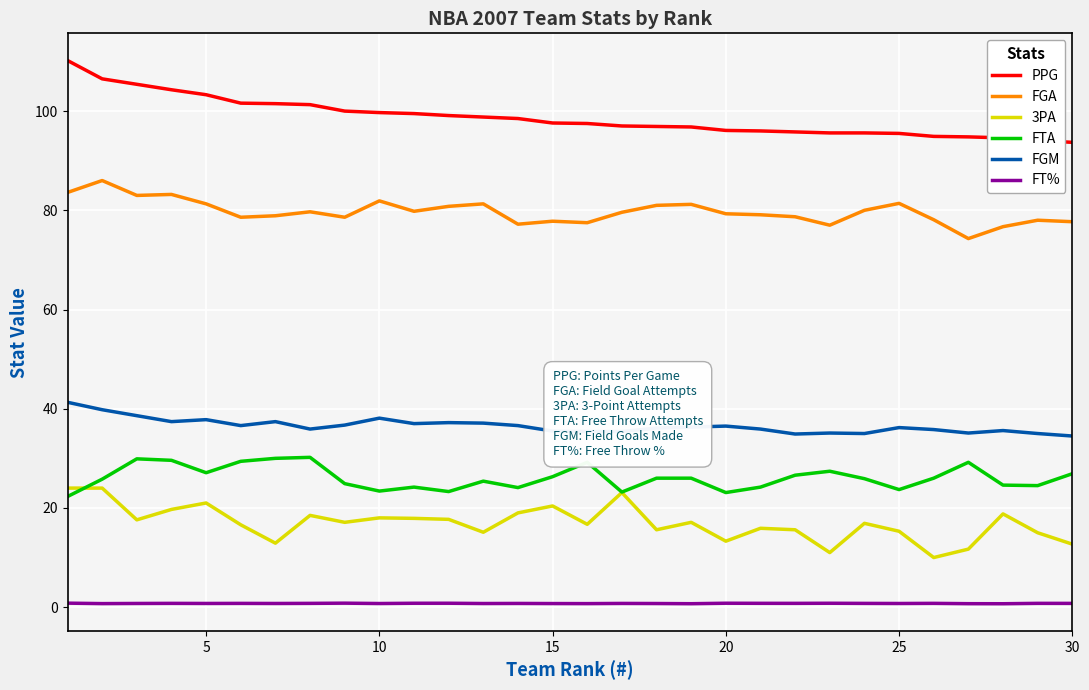

Rank the series by their maximum value, from lowest to highest.

FT%, 3PA, FTA, FGM, FGA, PPG